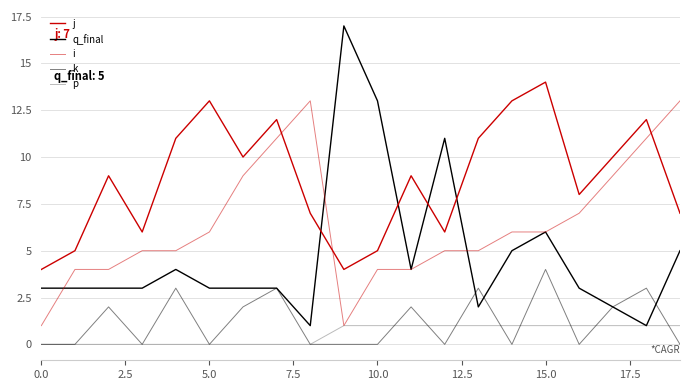

What is the average value of the i series?

6